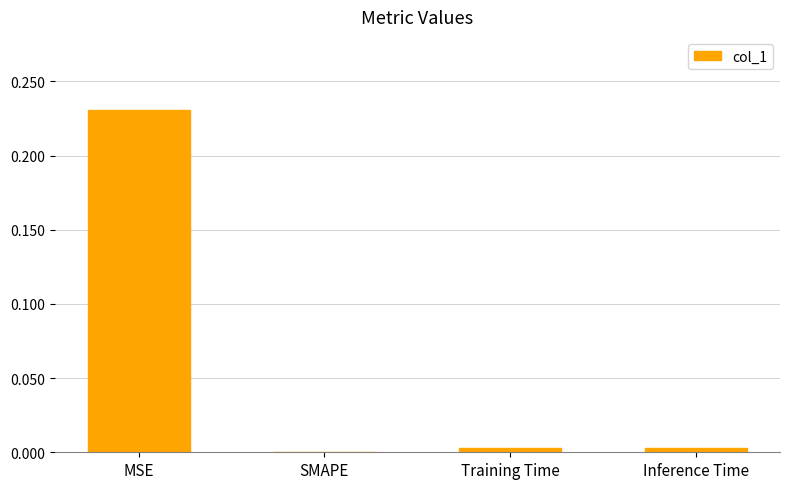

True or false: the data shows 0.0 at SMAPE.

True